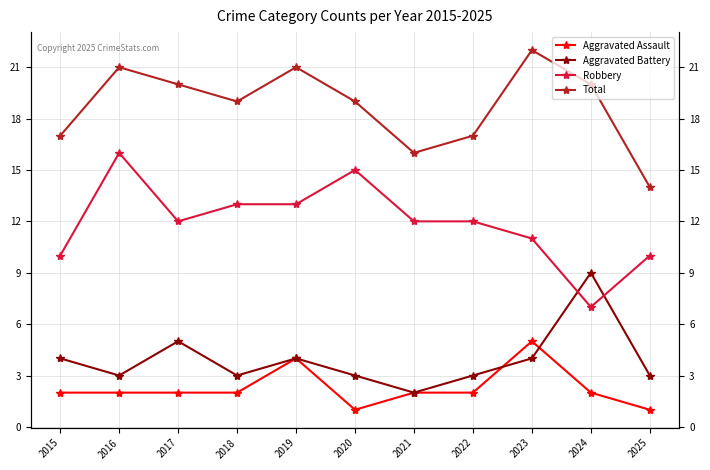

Is the value of Total at 2024 greater than the value of Robbery at 2016?

Yes